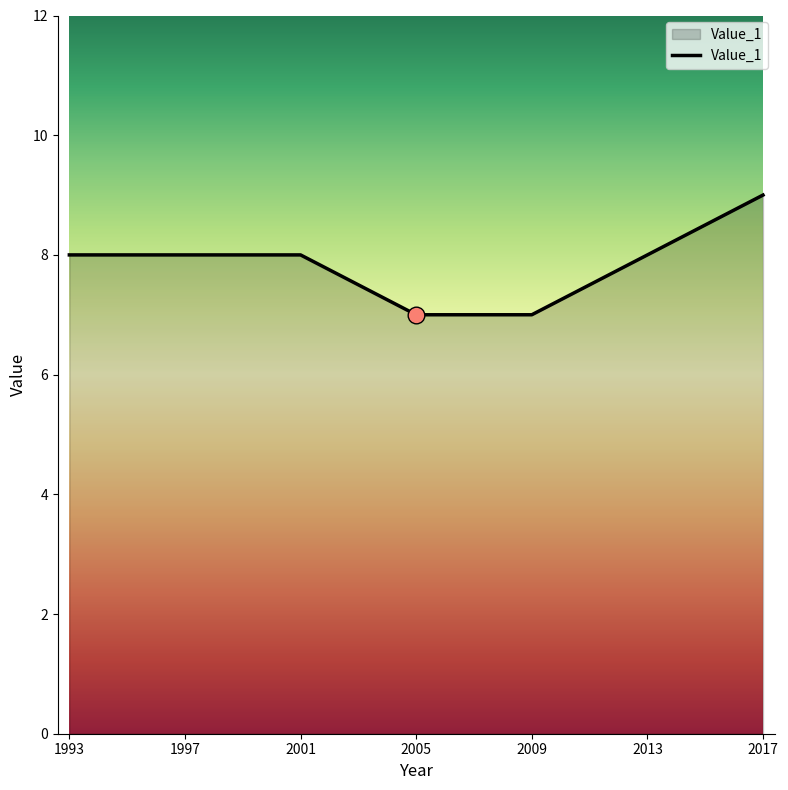

What is the sum of the values at 2001 and 1997?

16